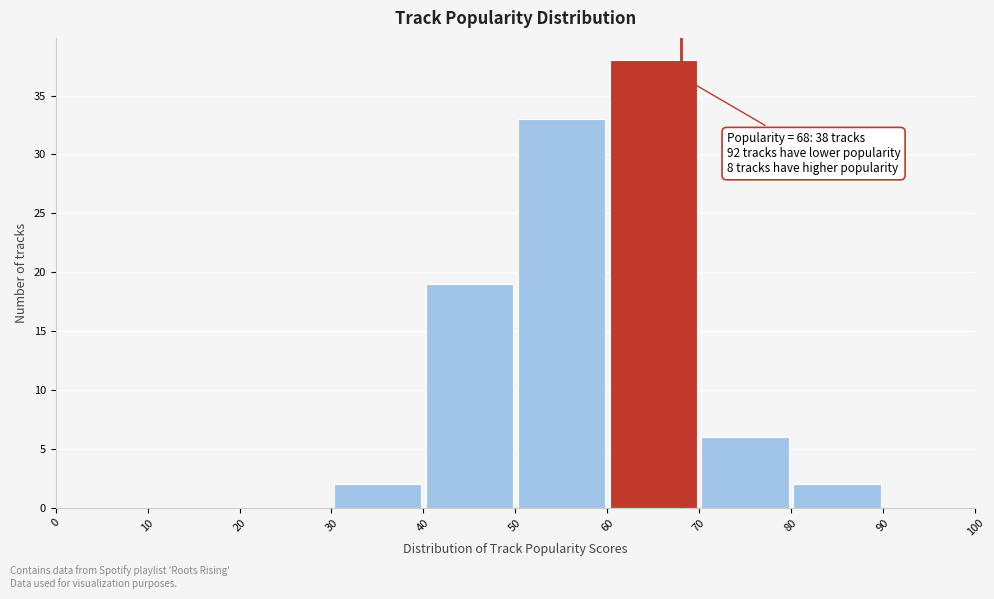

Over which range of the x-axis is the bar tallest?

60 to 70